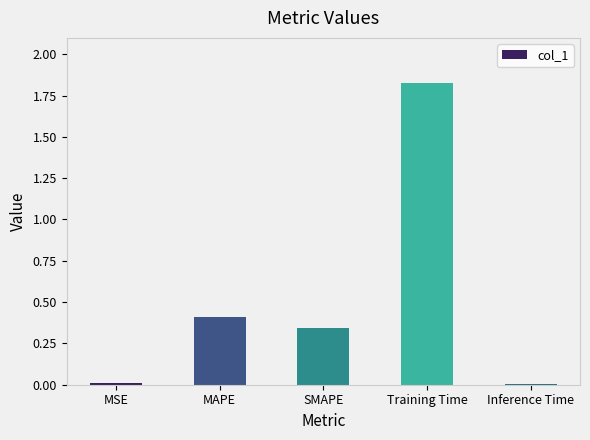

At which category does the chart reach its peak across all series?

Training Time